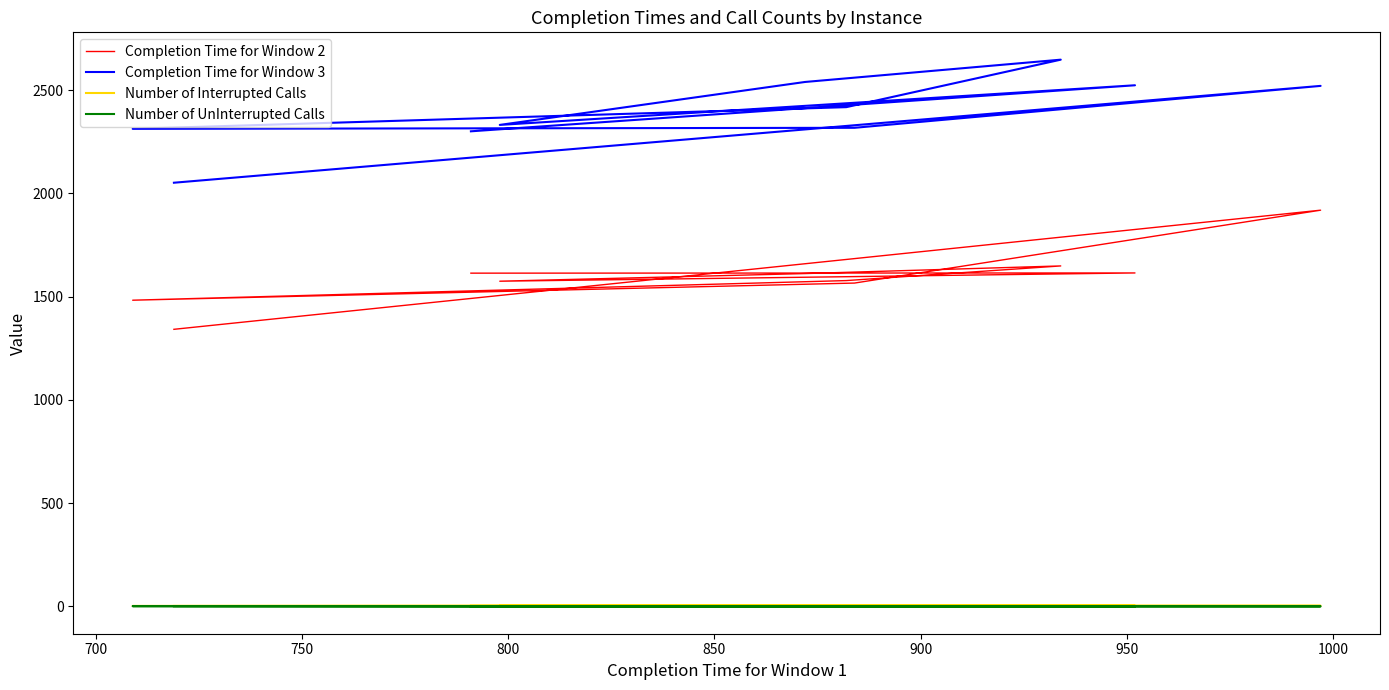

How many lines are shown in the chart?

4